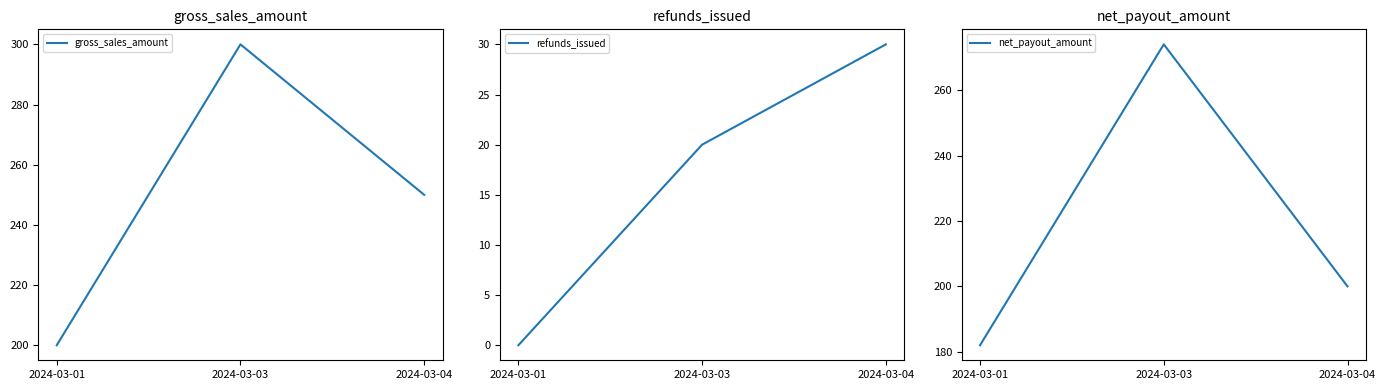

What is the value of the net_payout_amount point at the 1st from the left?

182